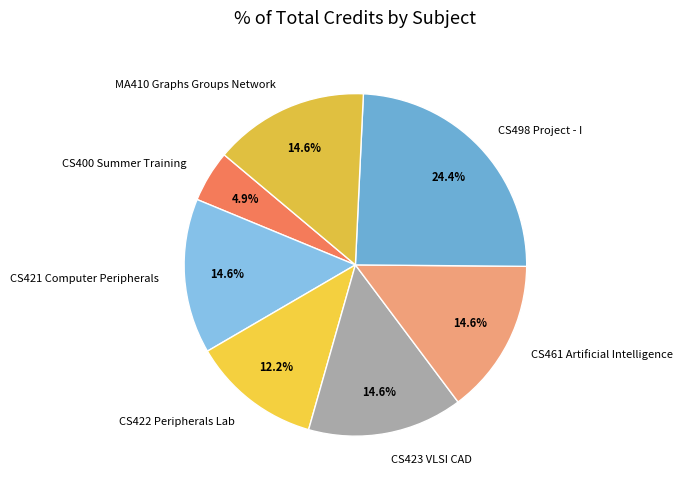

Do CS422 Peripherals Lab and CS421 Computer Peripherals together represent more than half of the pie?

No